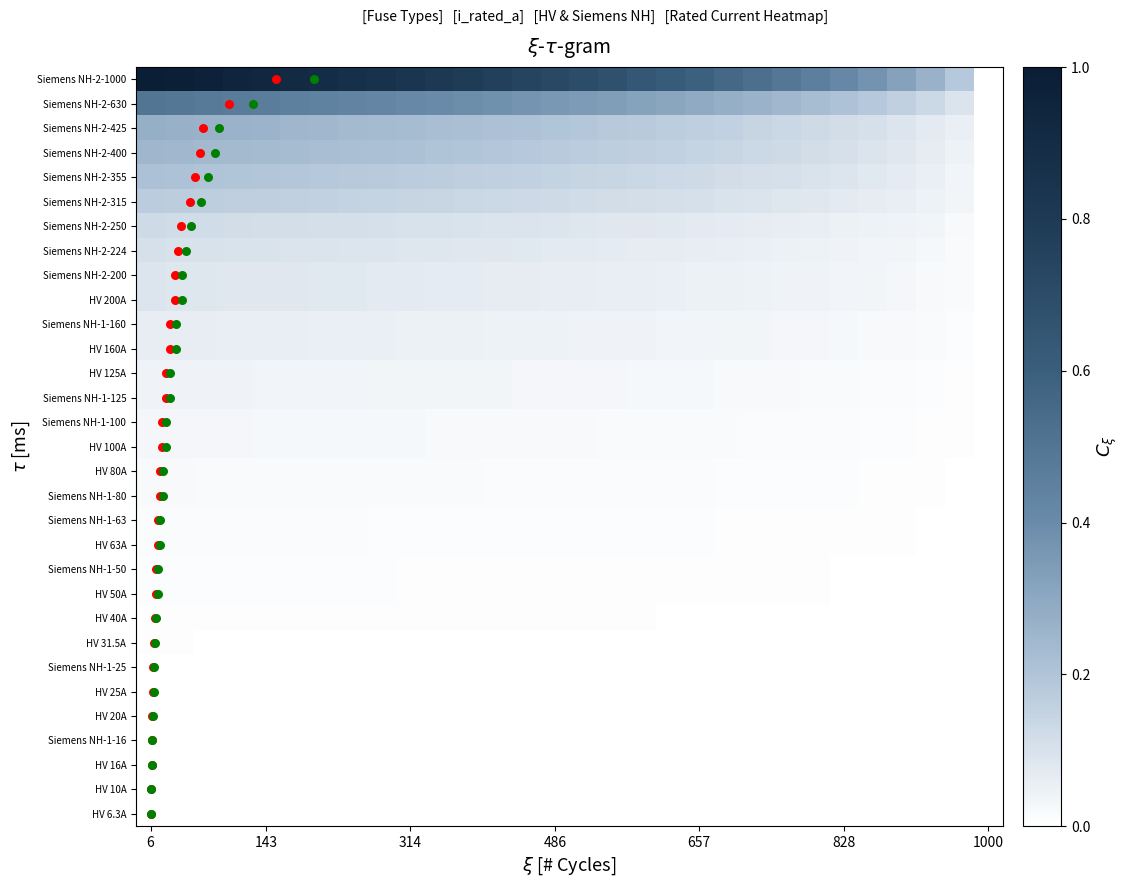

At which category does the chart reach its peak across all series?

6